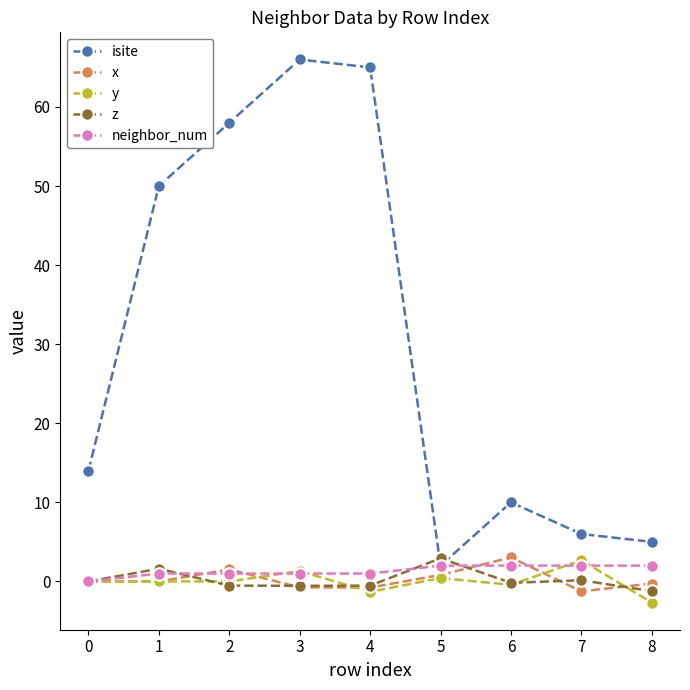

The value of y at 2 is -0.0. True or false?

True